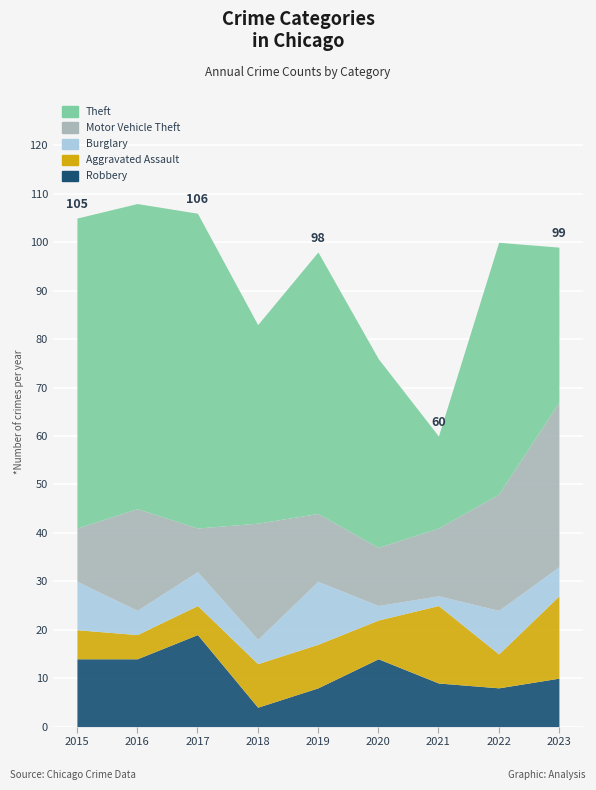

What is the value of the Aggravated Assault point at the 2nd from the left?

5